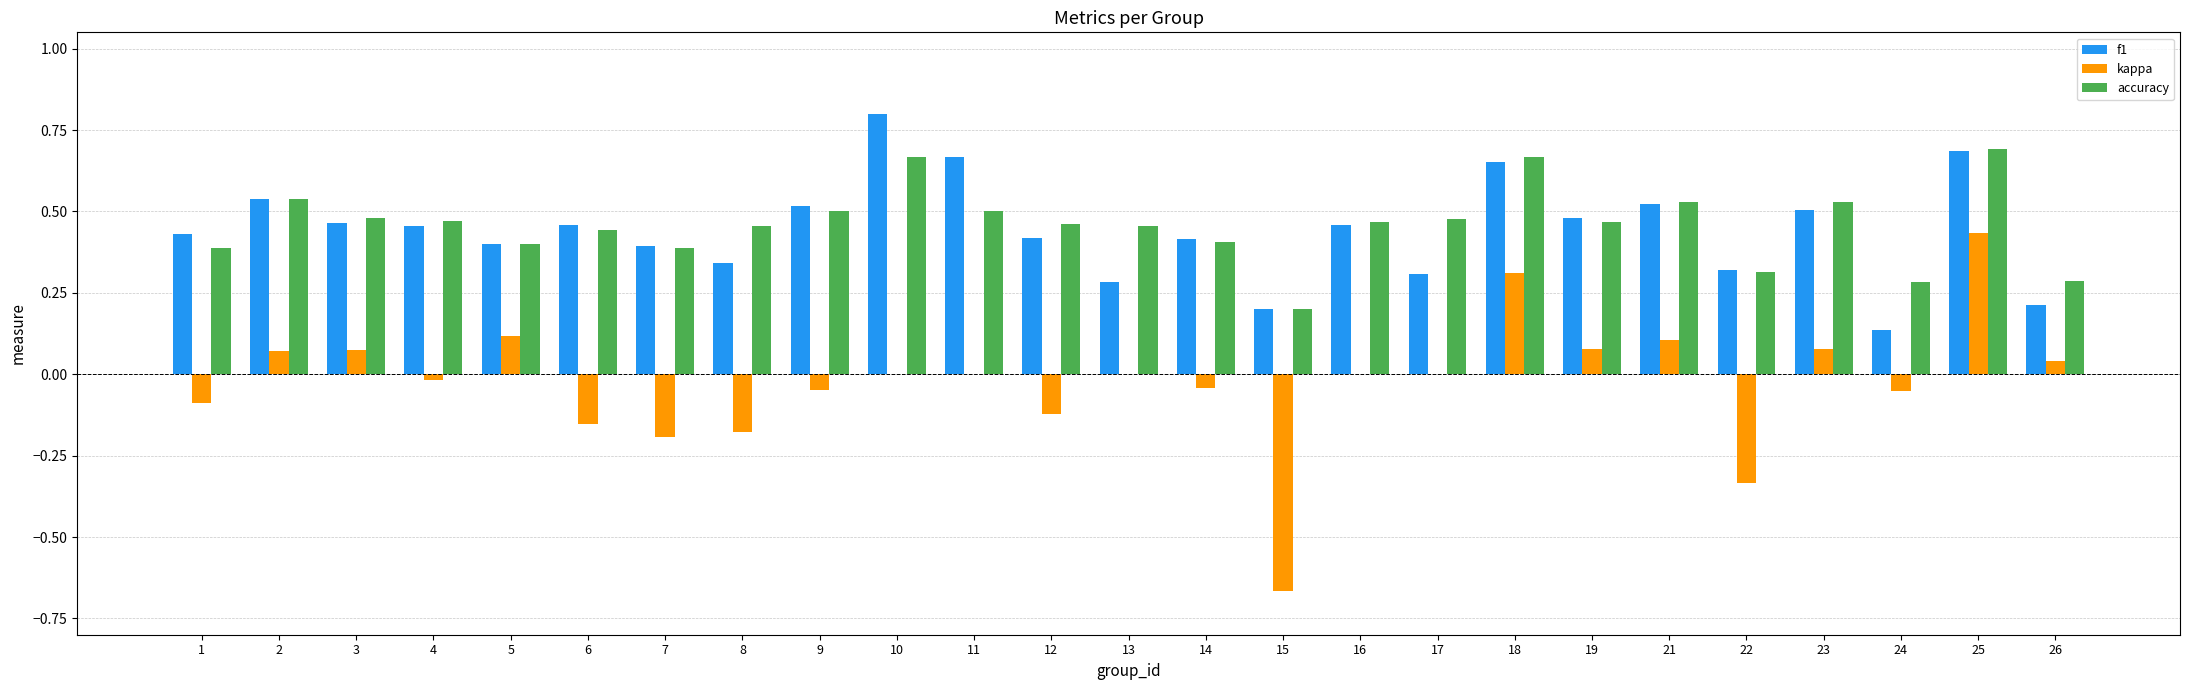

Which series changed the most between 16 and 23?

kappa